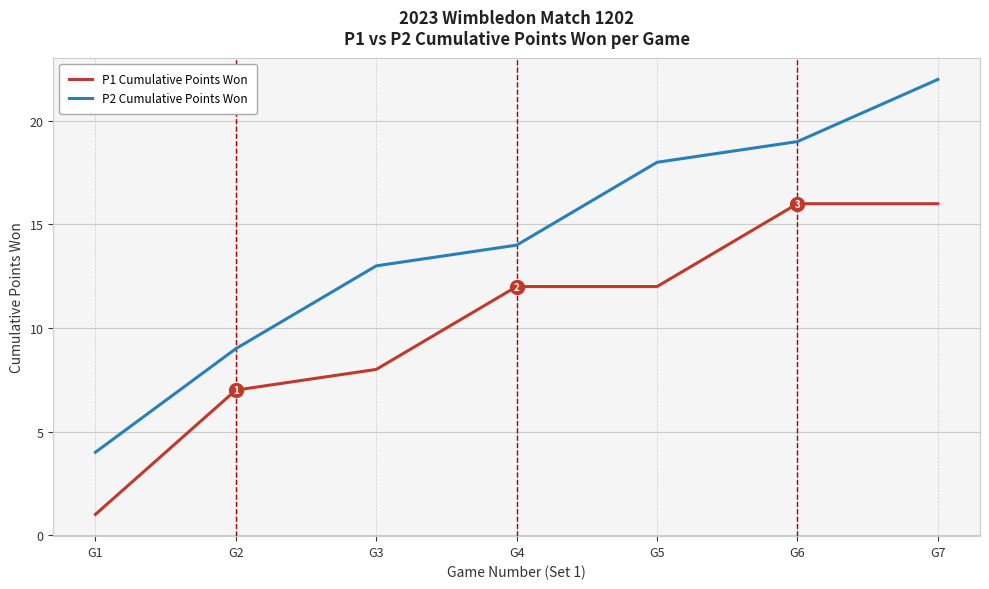

At how many categories does at least one series exceed 6?

6